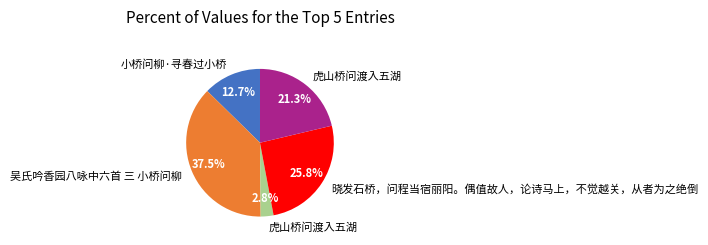

Is there a majority slice in this chart?

No